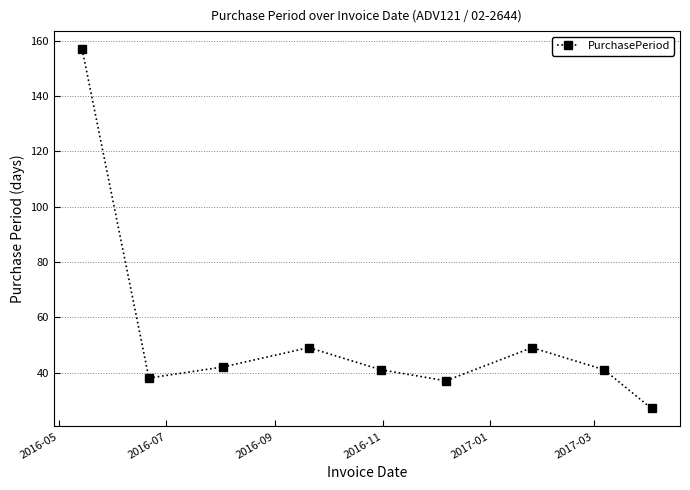

What is the sum of all values?

481